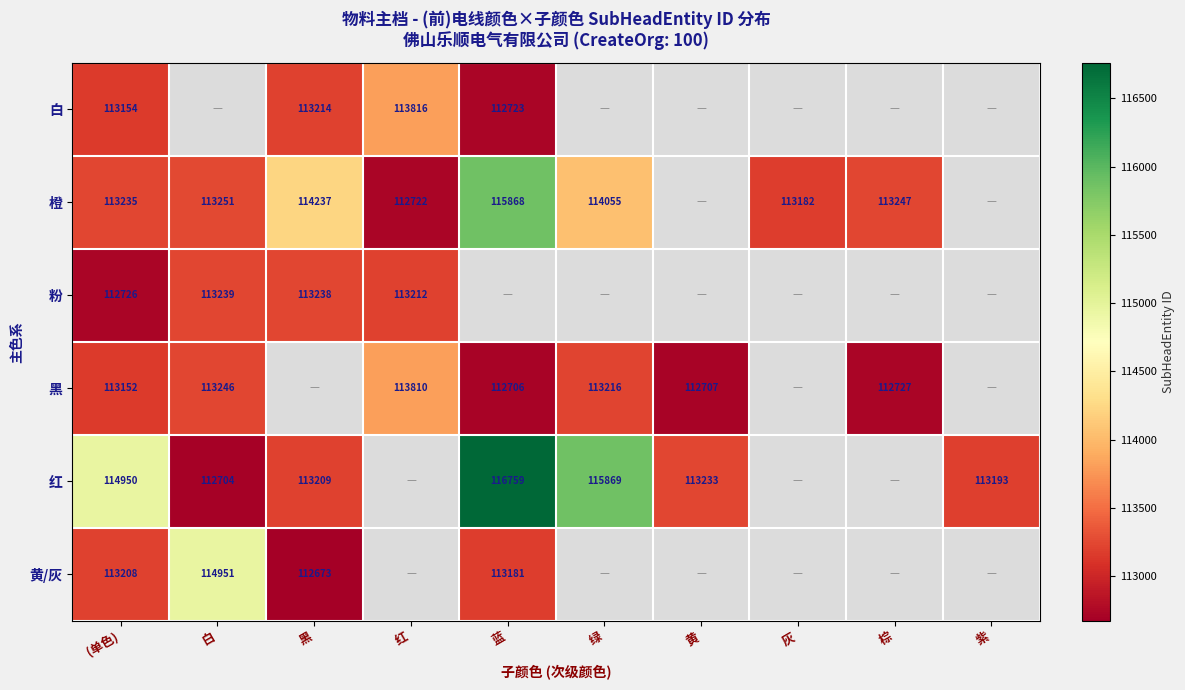

The value of 黄/灰 at 黑 is 149843. True or false?

False